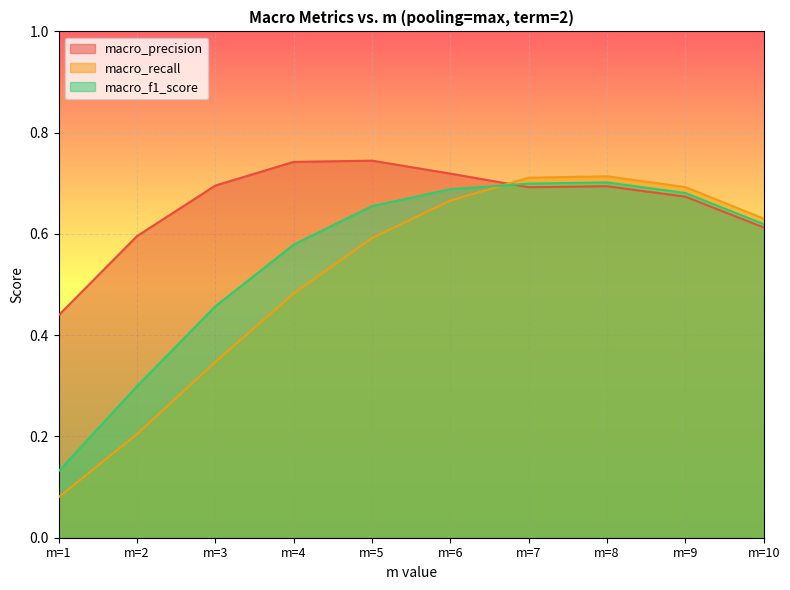

List the series in order of their overall mean, highest first.

macro_precision, macro_f1_score, macro_recall